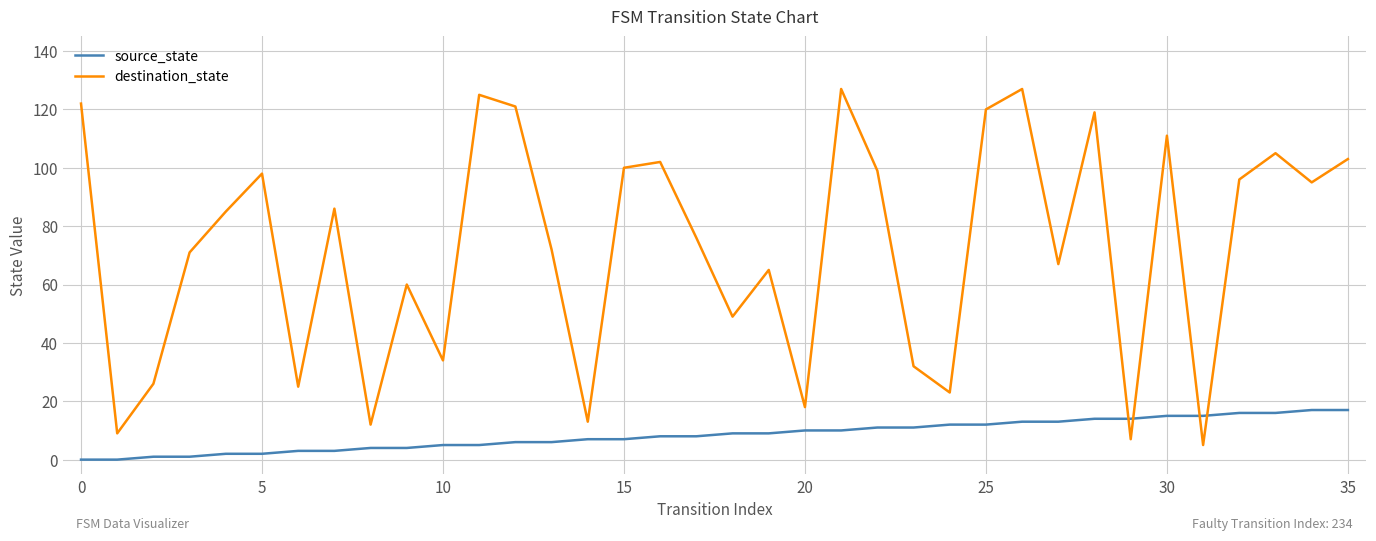

Which series has the largest total across all categories?

destination_state